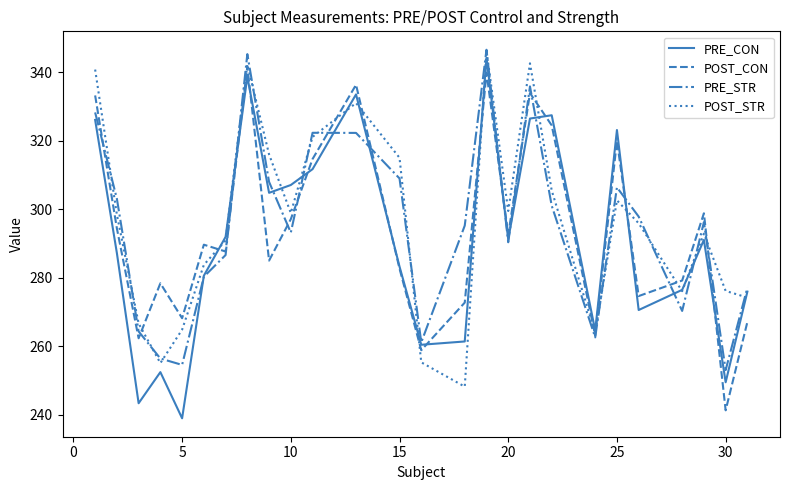

How many values in the POST_STR series are below 298?

13